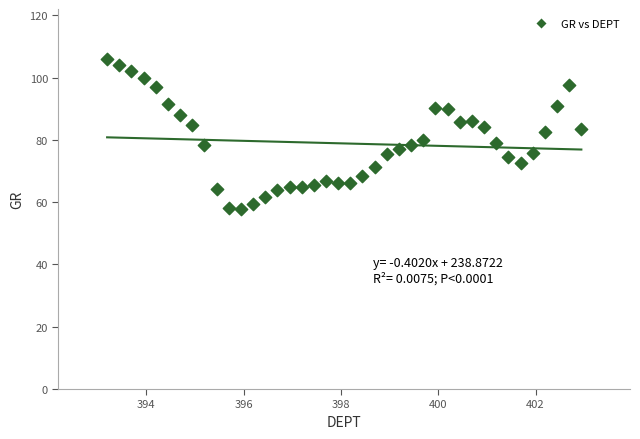

What is the range of Y values (max minus min)?

48.2